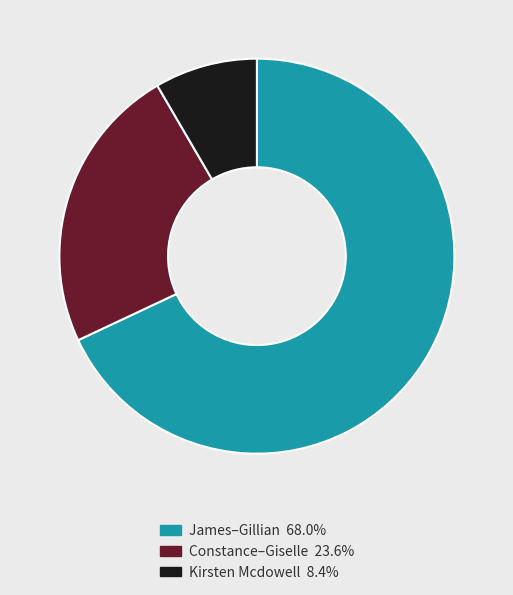

Is there any slice that represents more than half of the pie?

Yes